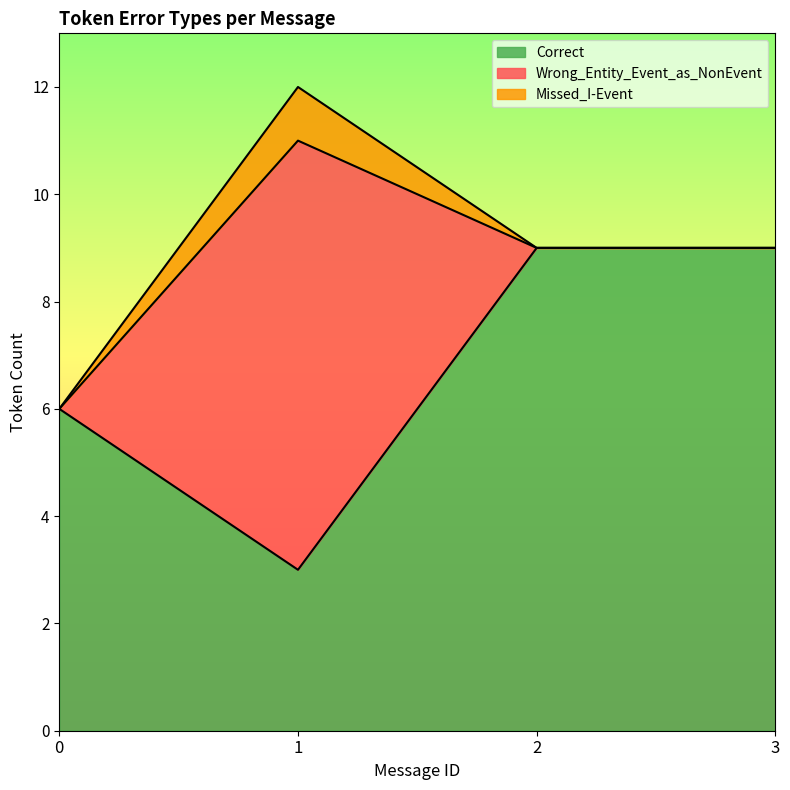

What value does the Correct series have at 1?

3